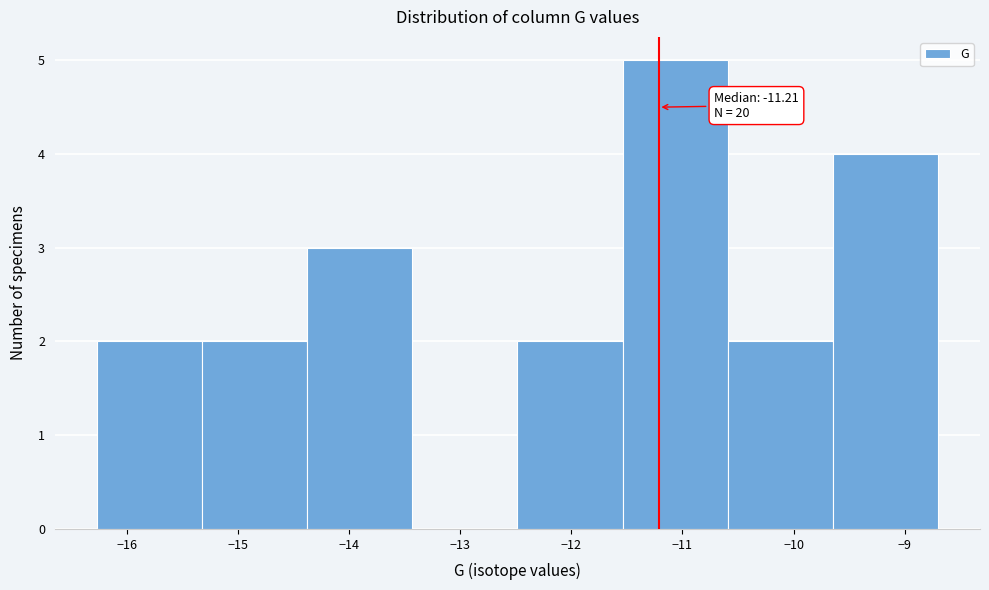

Over which range of the x-axis is the bar tallest?

-11.5 to -10.6